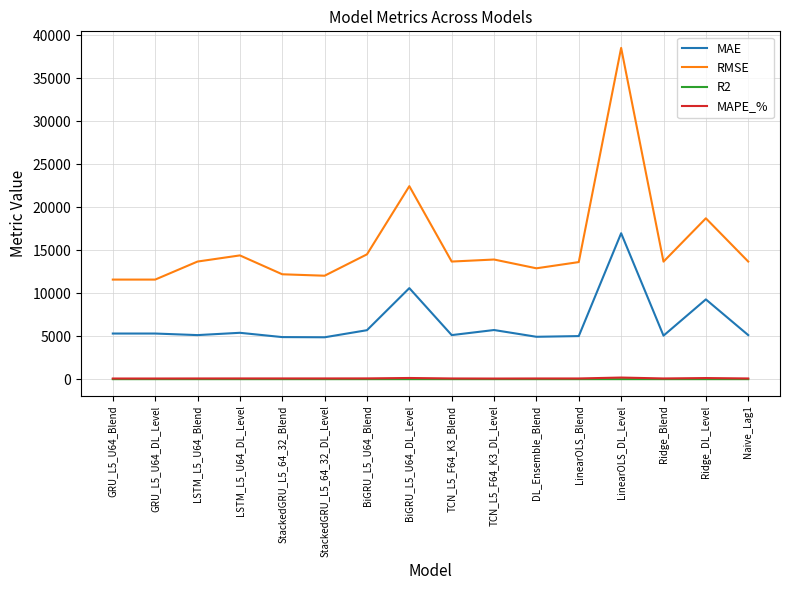

What is the maximum value shown in the chart?

38518.8